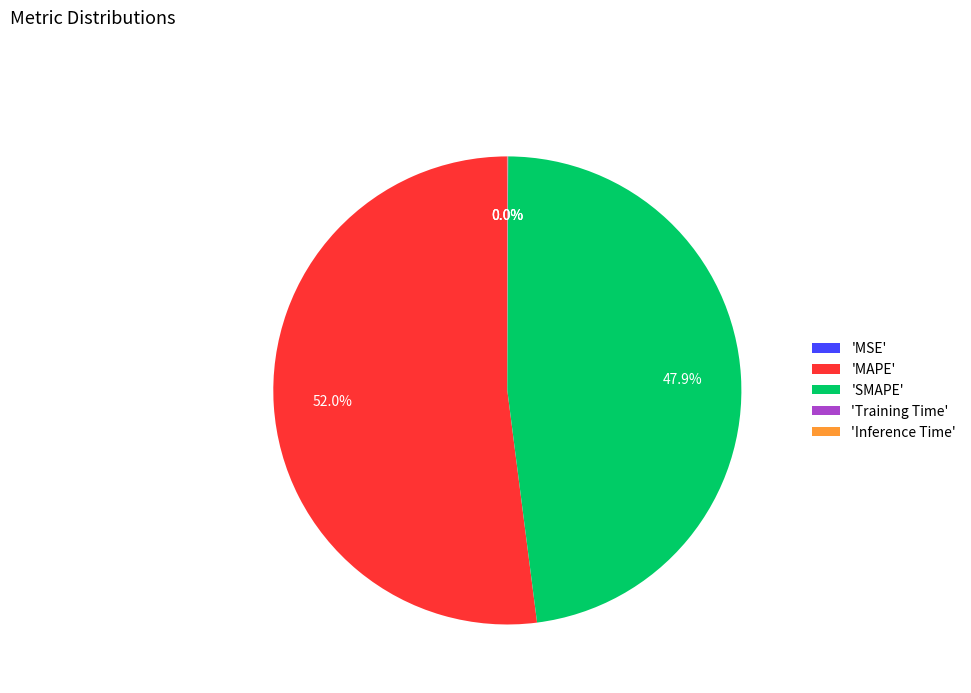

What is the largest slice in the pie chart?

'MAPE'